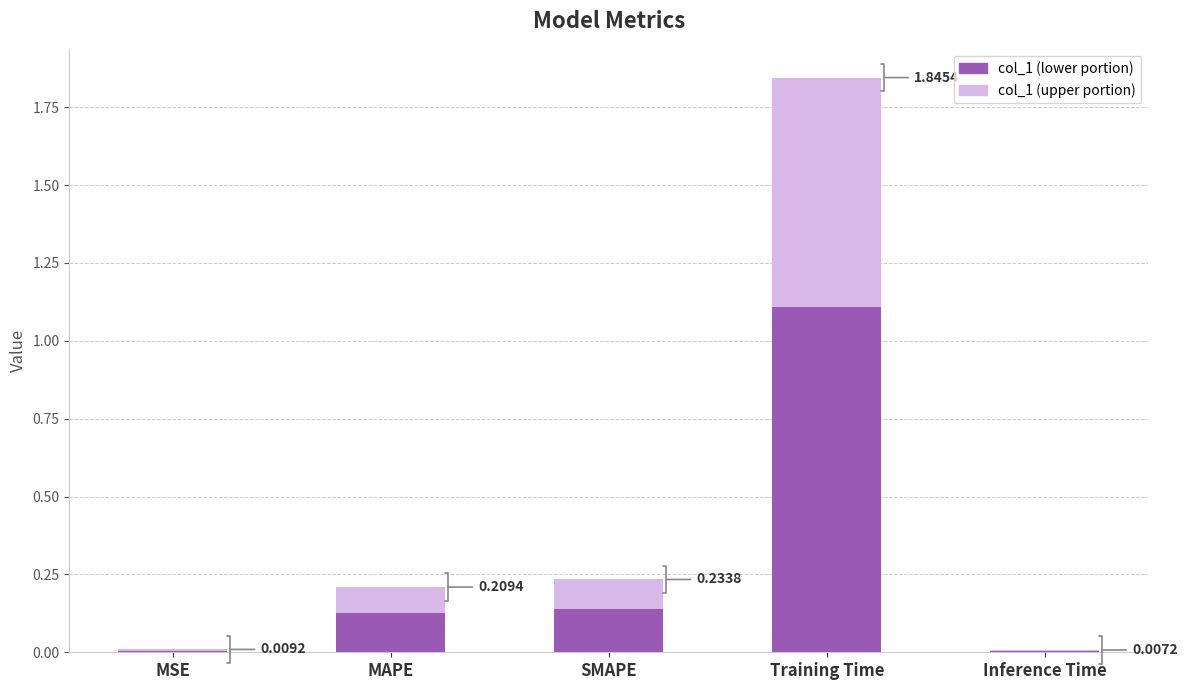

Which label corresponds to the smallest value in the chart?

Inference Time